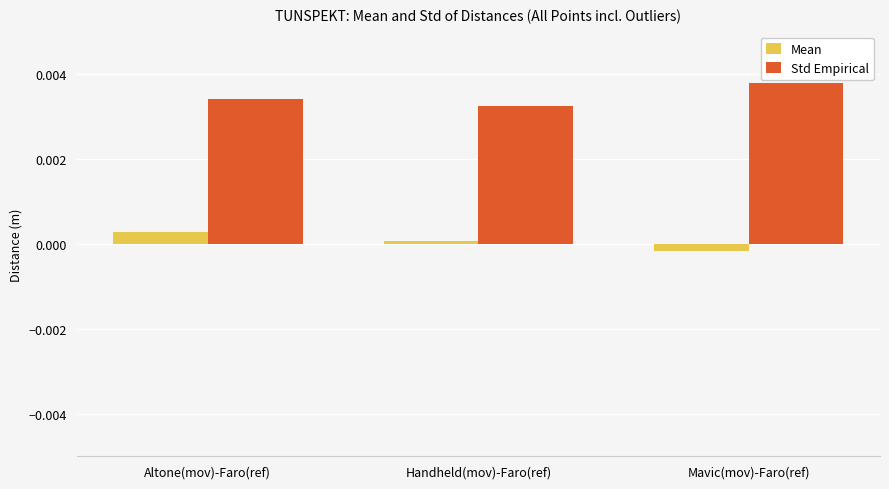

Which category has the lowest value in the Mean series?

Mavic(mov)-Faro(ref)